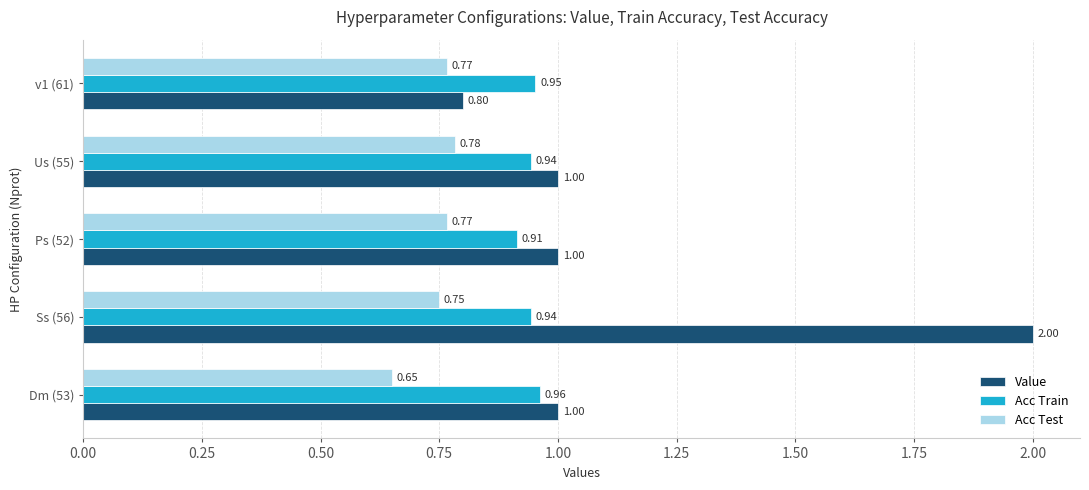

At which label is Acc Train closest to 0?

Ps (52)